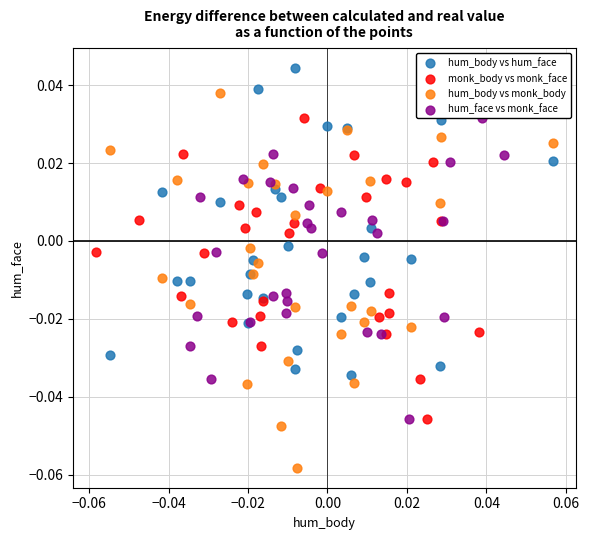

Which series has the widest spread of Y values?

hum_body vs monk_body